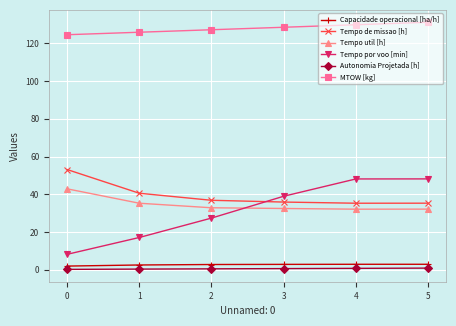

True or false: Tempo por voo [min] and Capacidade operacional [ha/h] intersect in this chart.

False